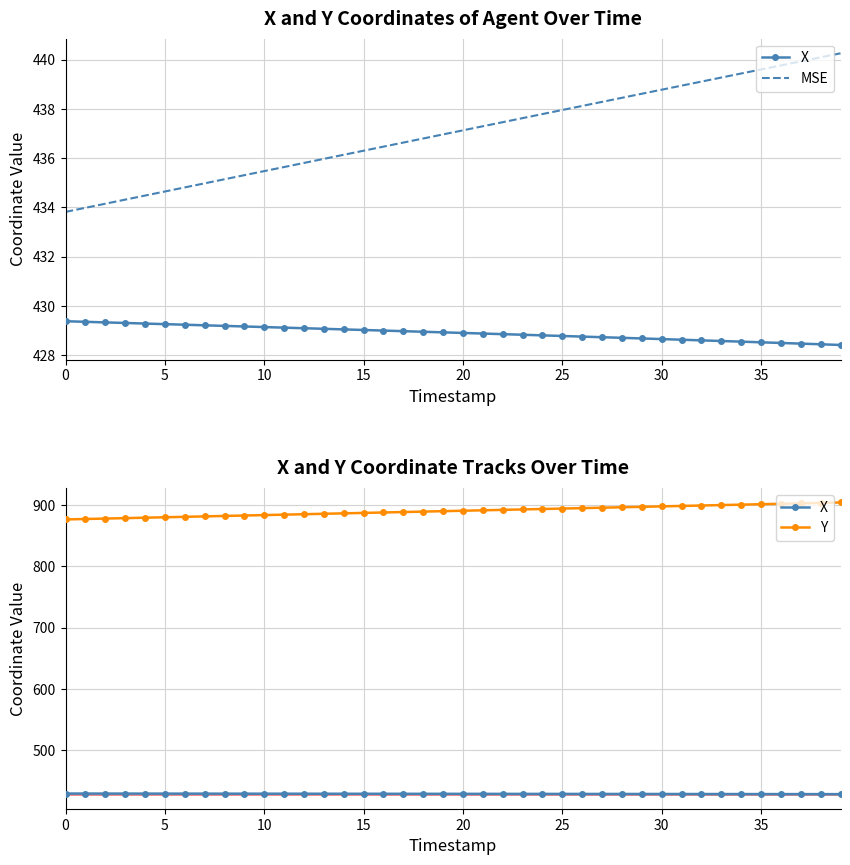

Which label corresponds to the largest value in the chart?

39